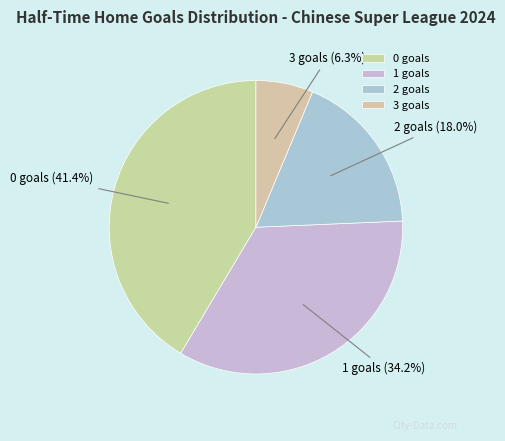

Does 1 represent more than half of the total?

No